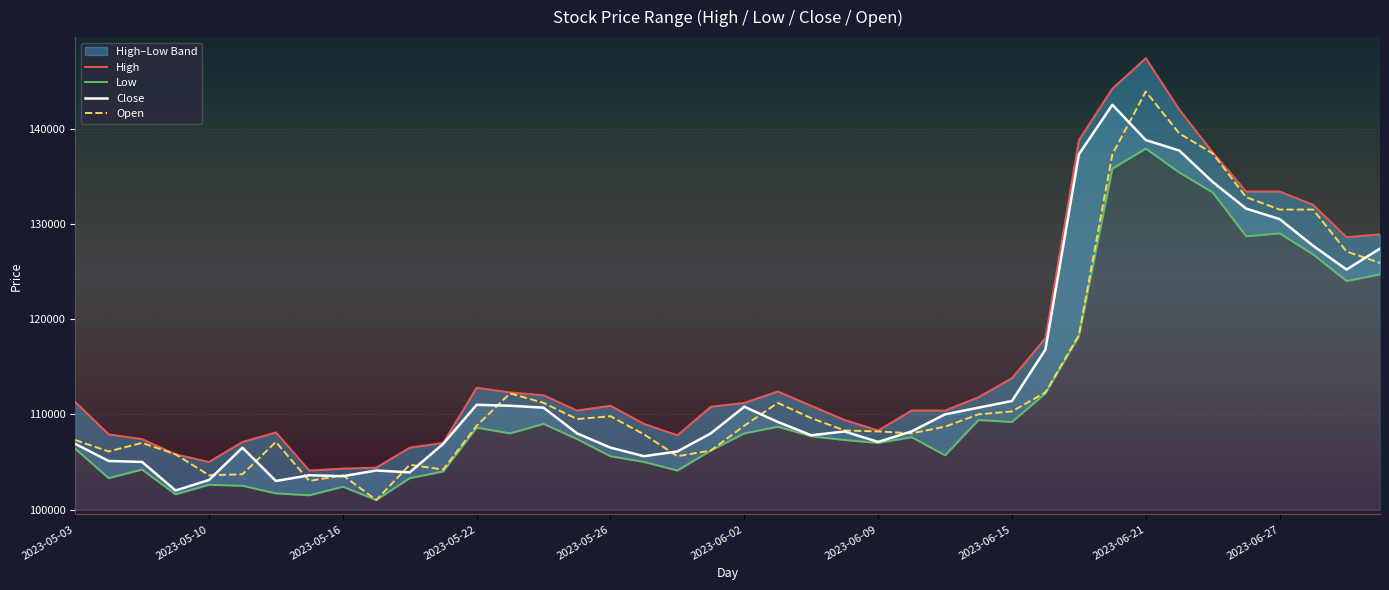

The value of Close at 2023-06-27 is 130500. True or false?

True